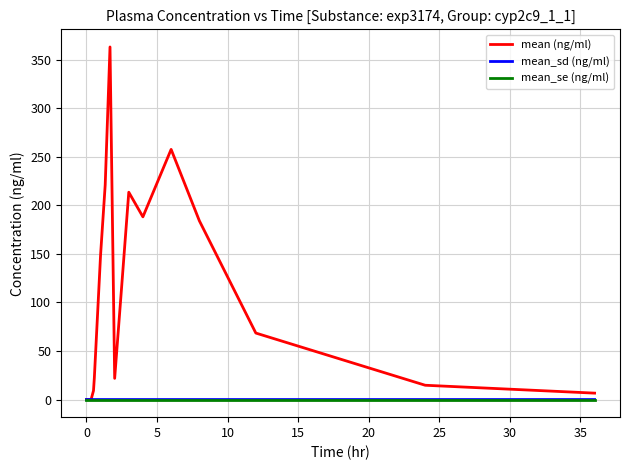

Which series has the largest range (max minus min)?

mean (ng/ml)